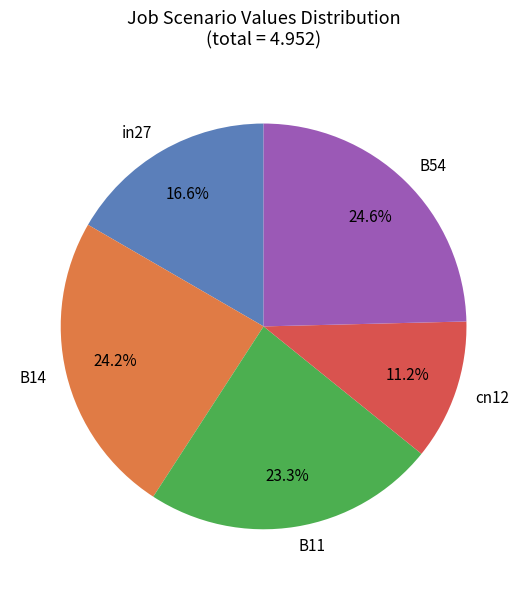

How much of the chart is everything except in27?

83.4%